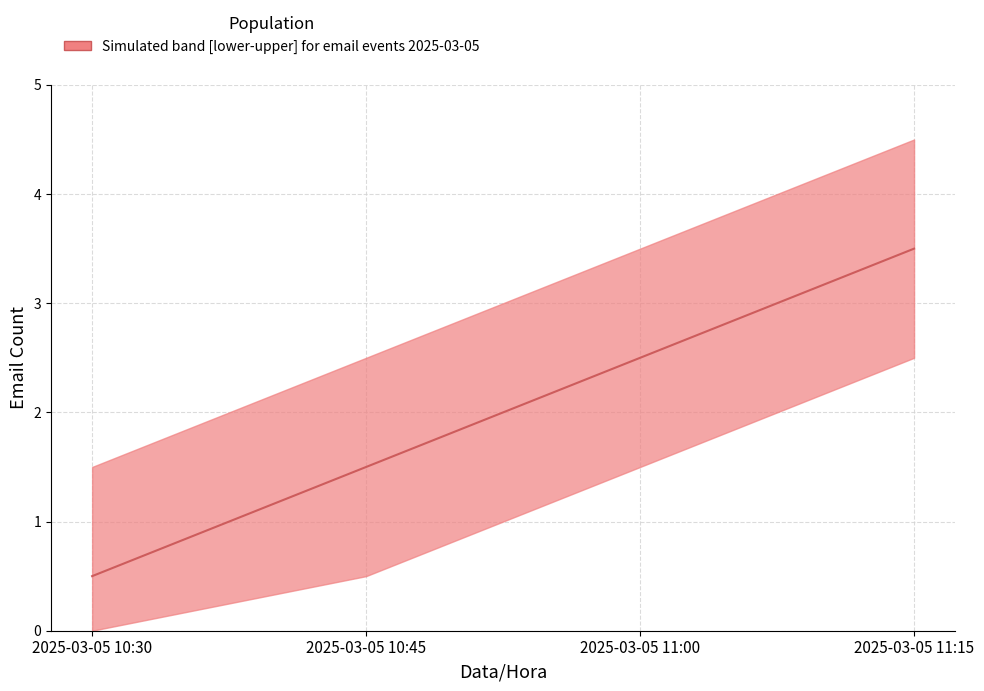

What is the difference between the values at 2025-03-05 11:00 and 2025-03-05 10:45?

1.0